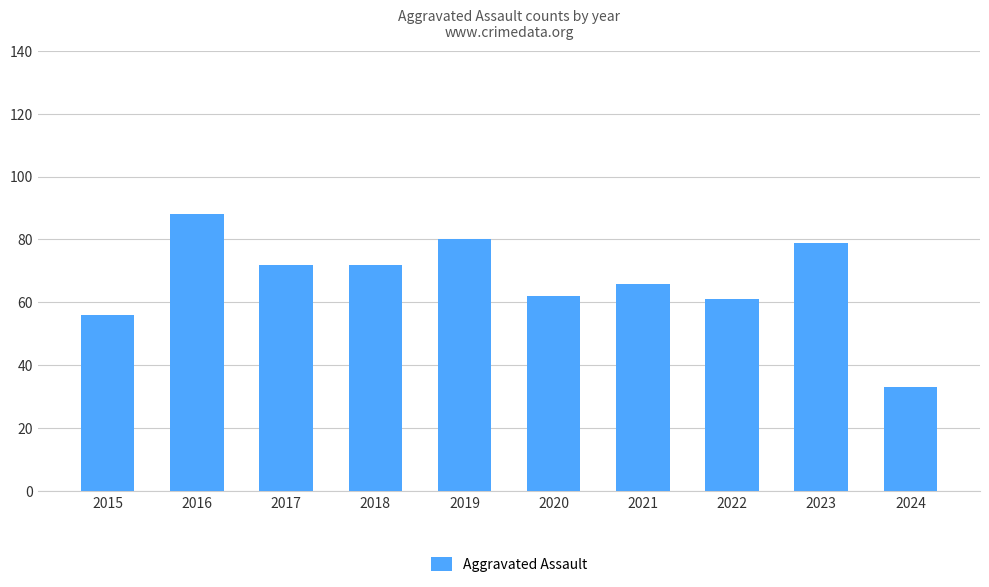

What is the value of the 7th bar from the left?

66